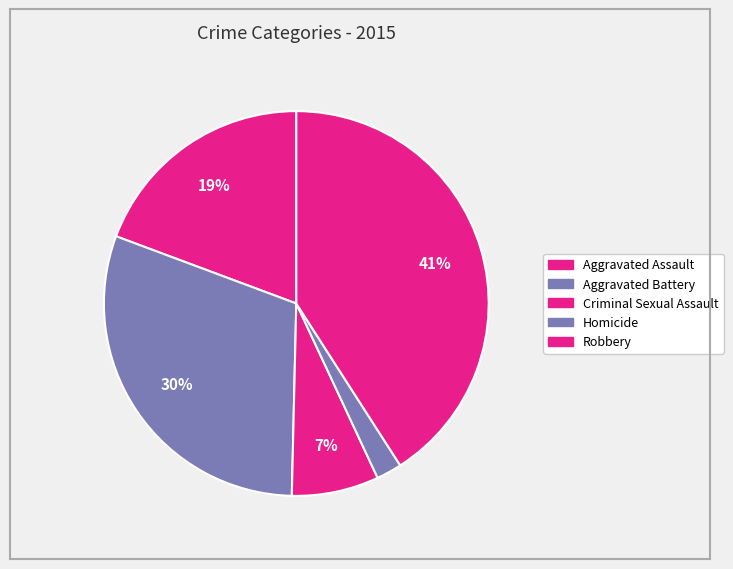

How many segments does this pie chart have?

5